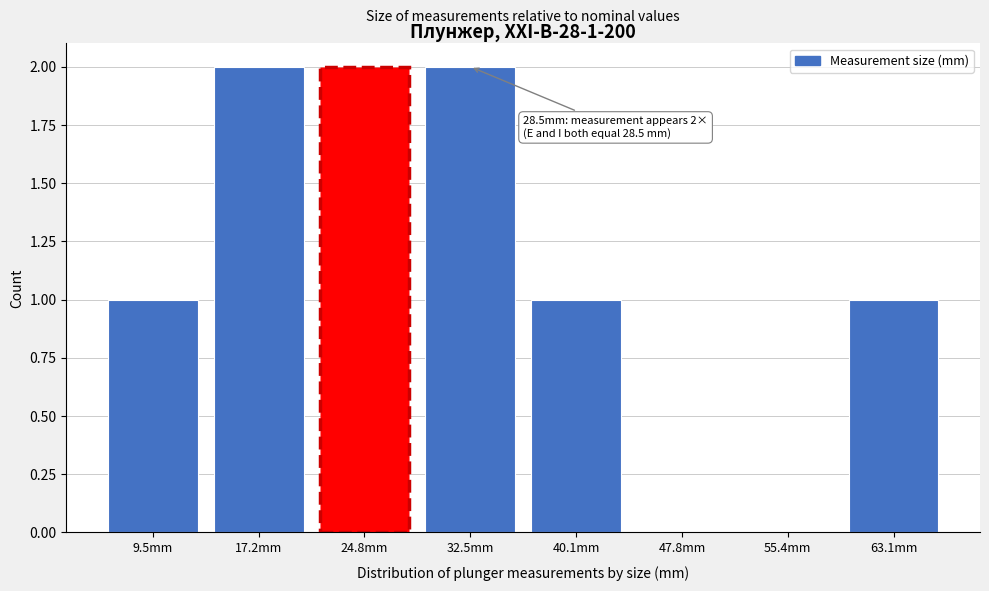

Reading right to left, extract all data points from this chart.

63.1mm=1	55.4mm=0	47.8mm=0	40.1mm=1	32.5mm=2	24.8mm=2	17.2mm=2	9.5mm=1